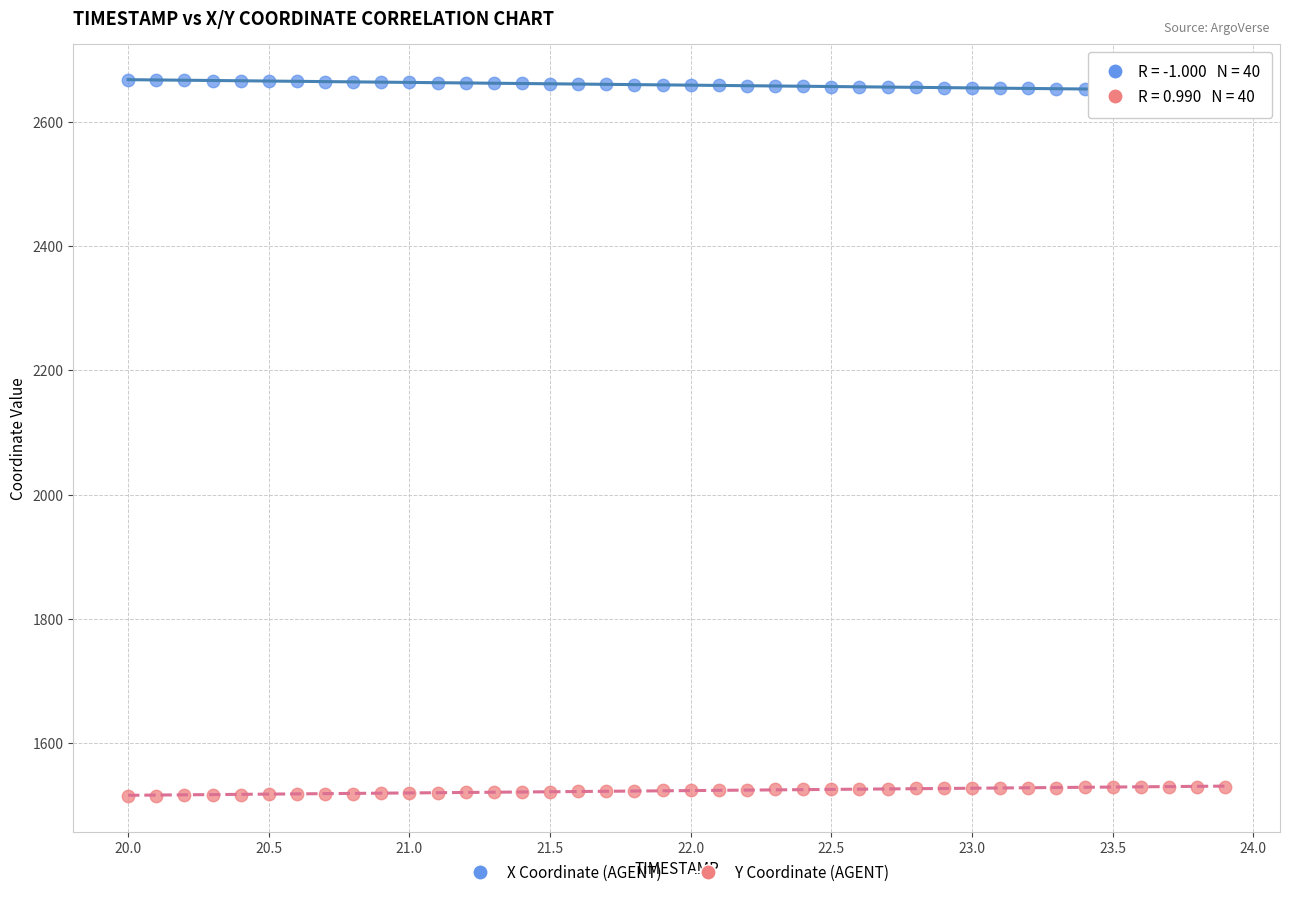

What are all the series names shown in the legend?

X Coordinate (AGENT), Y Coordinate (AGENT)